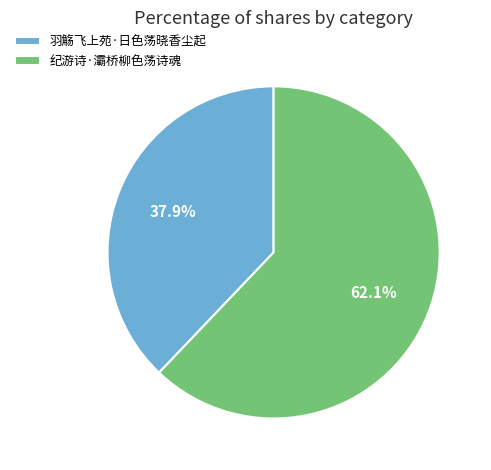

Combined, do 羽觞飞上苑·日色荡晓香尘起 and 纪游诗·灞桥柳色荡诗魂 account for over 50%?

Yes